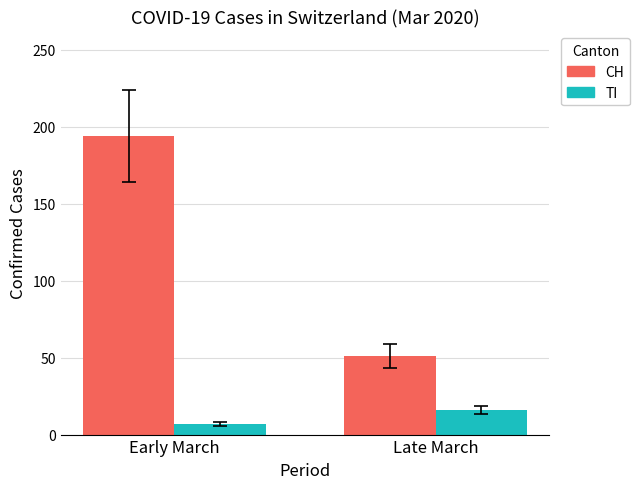

What is the sum of all TI values?

23